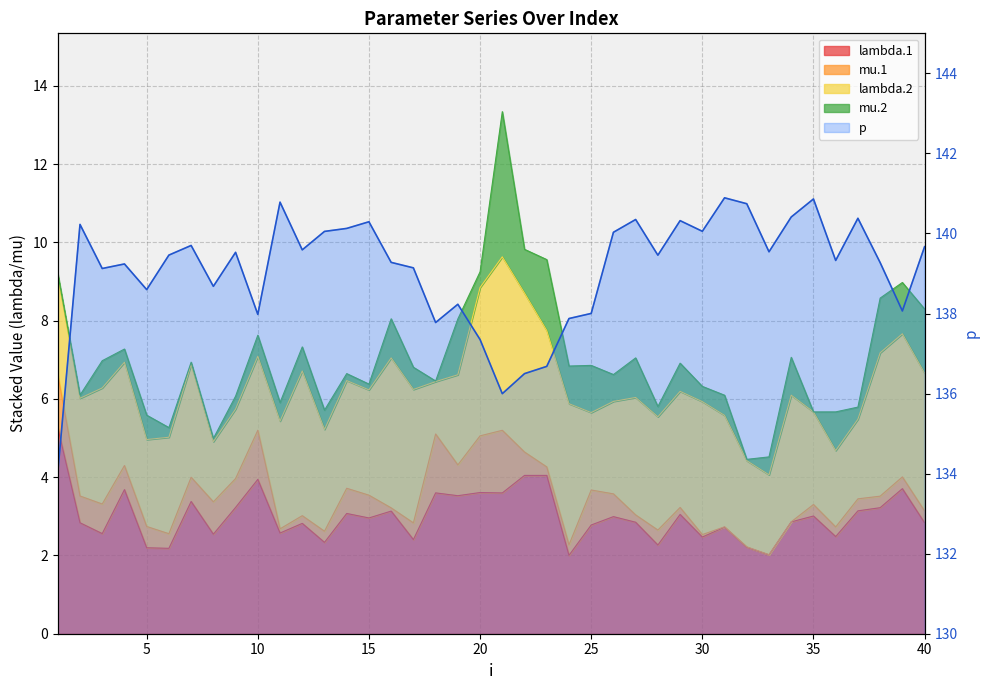

How many interior local valleys (lower than both neighbors) does the data have?

12